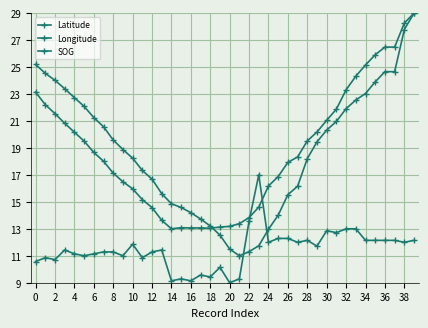

What is the minimum value for Longitude?

11.0